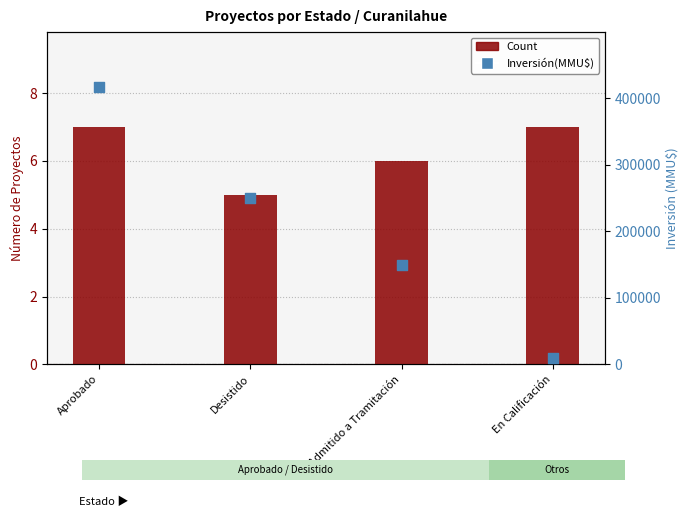

At how many categories does at least one series exceed 356811?

1